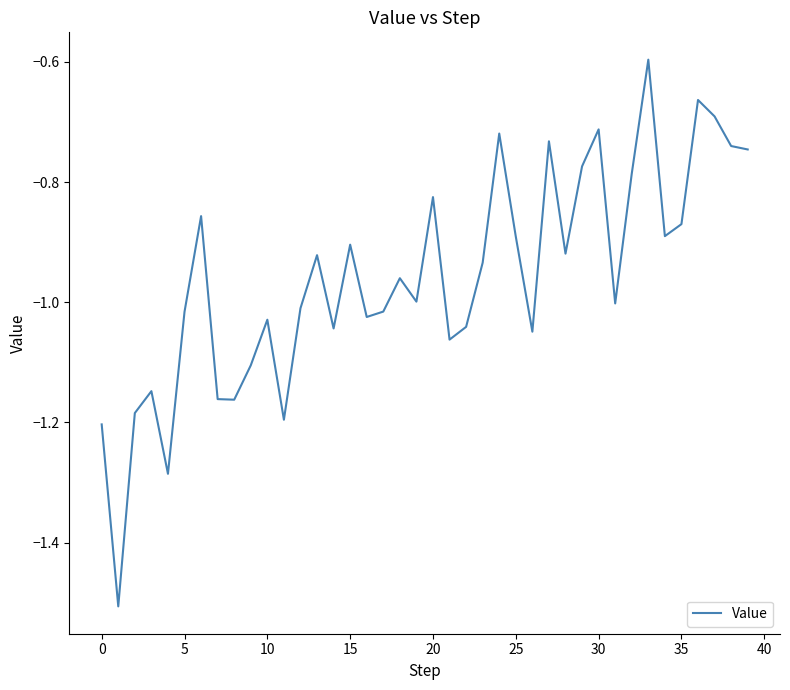

What is the greatest value displayed?

-0.6